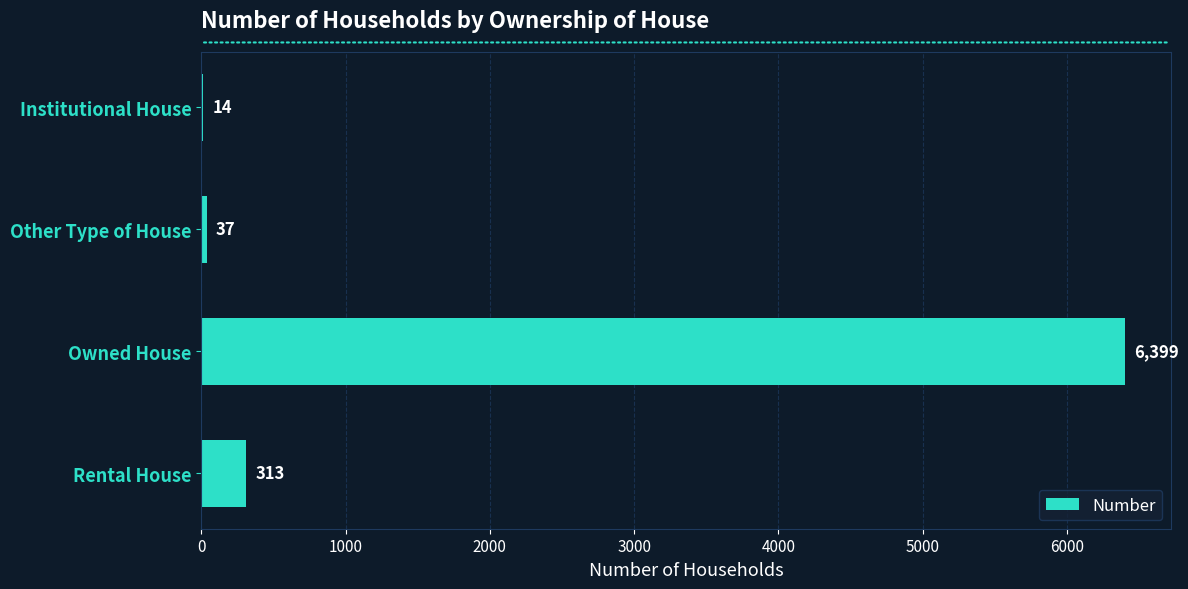

At which category does the chart reach its peak across all series?

Owned House